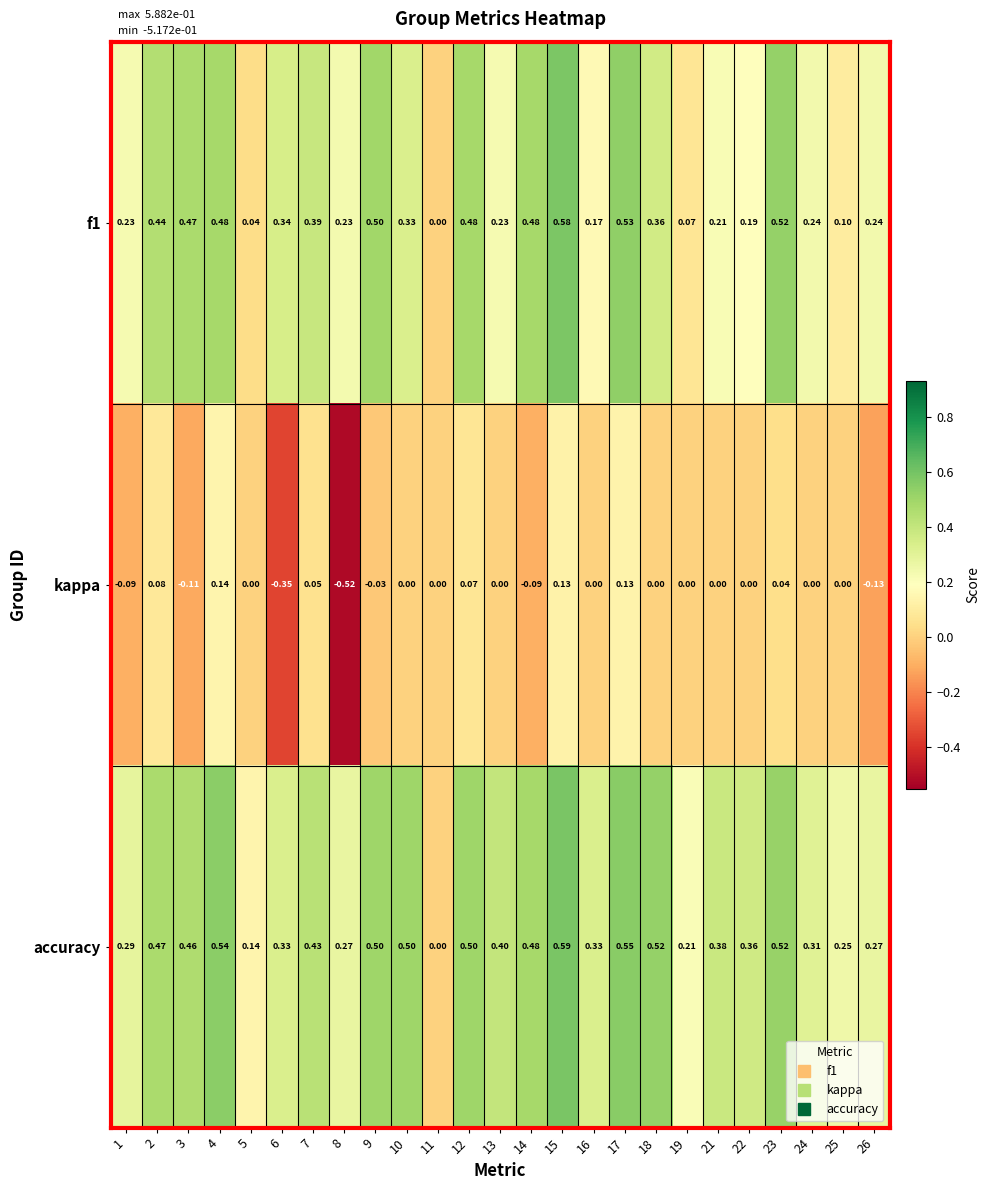

Rank the series at 15 from lowest to highest value.

kappa, f1, accuracy